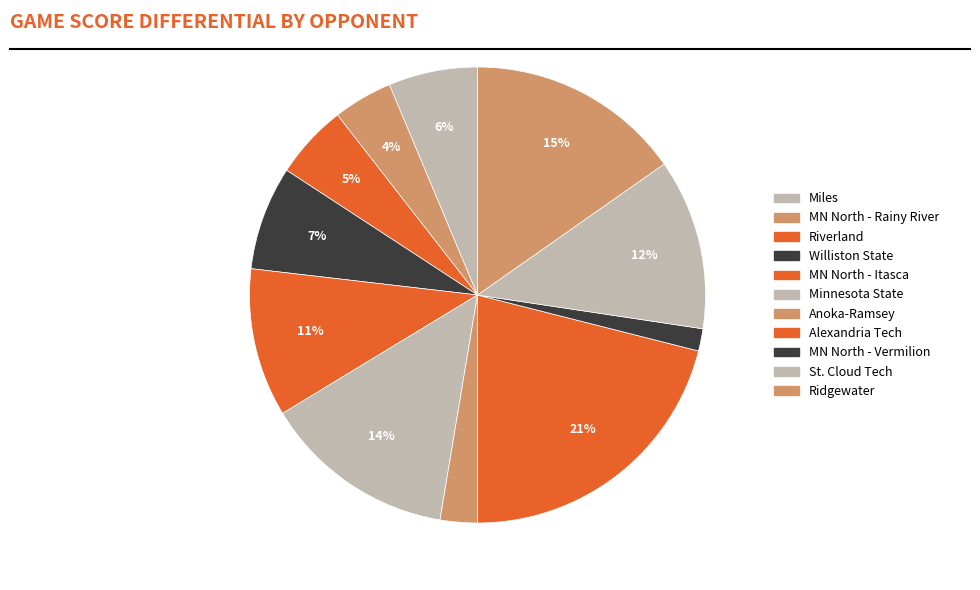

How many slices are in this pie chart?

11